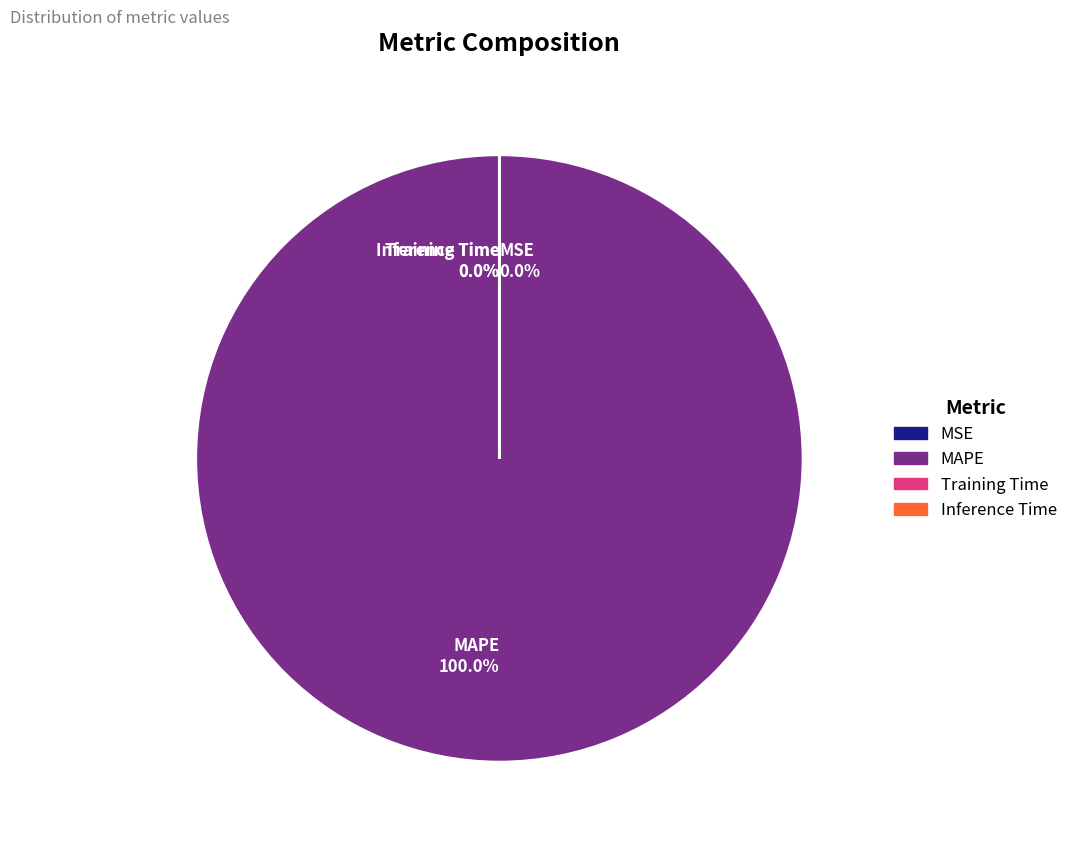

Does MSE account for over 50% of the chart?

No